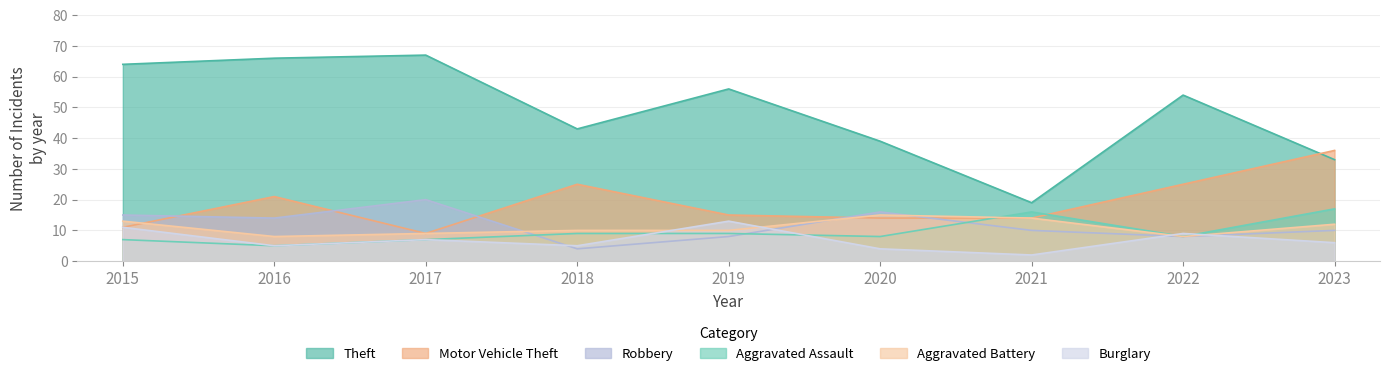

At which category is the sum across all series the highest?

2015